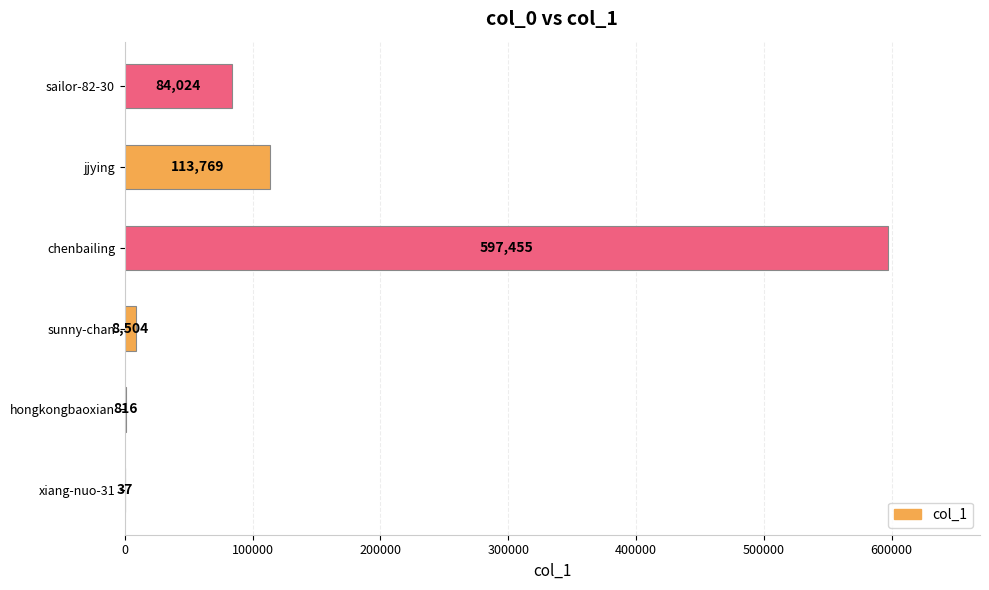

The chart shows a value of 816 at hongkongbaoxian. True or false?

True